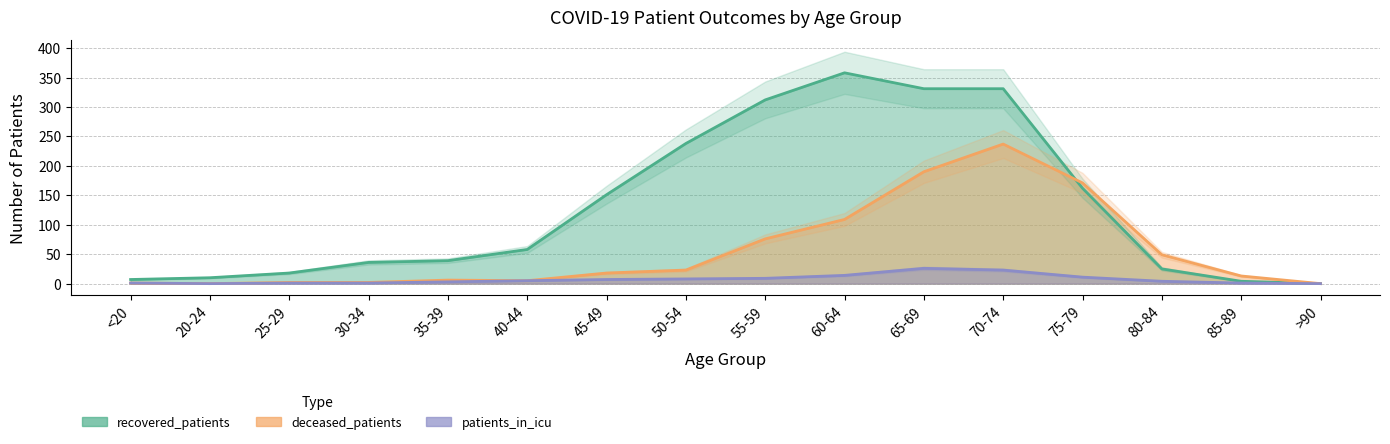

How many intersections are there between recovered_patients and deceased_patients?

1